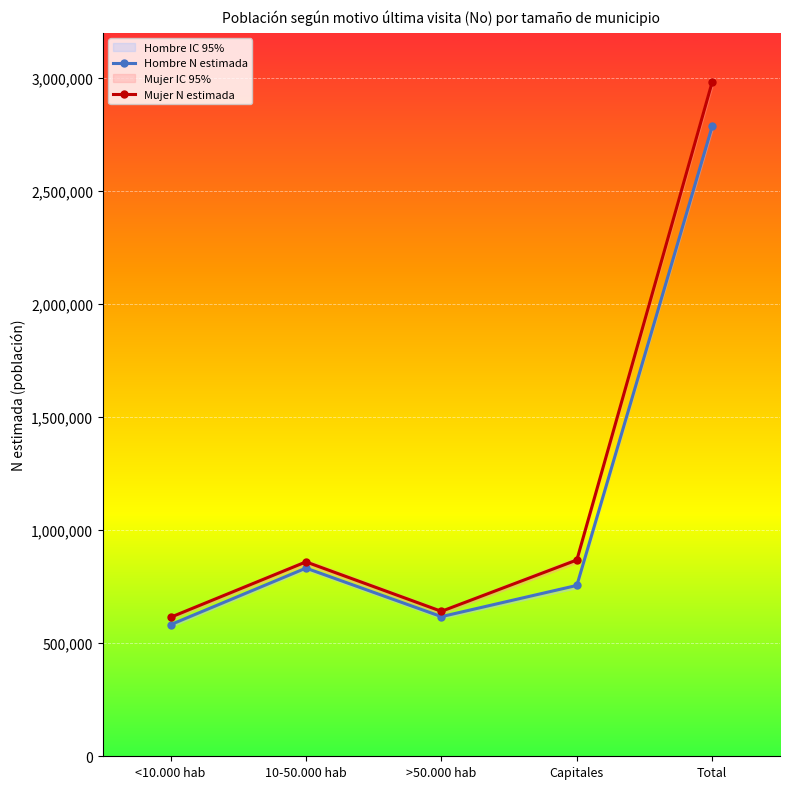

What is the label of the 2nd point from the right?

Capitales